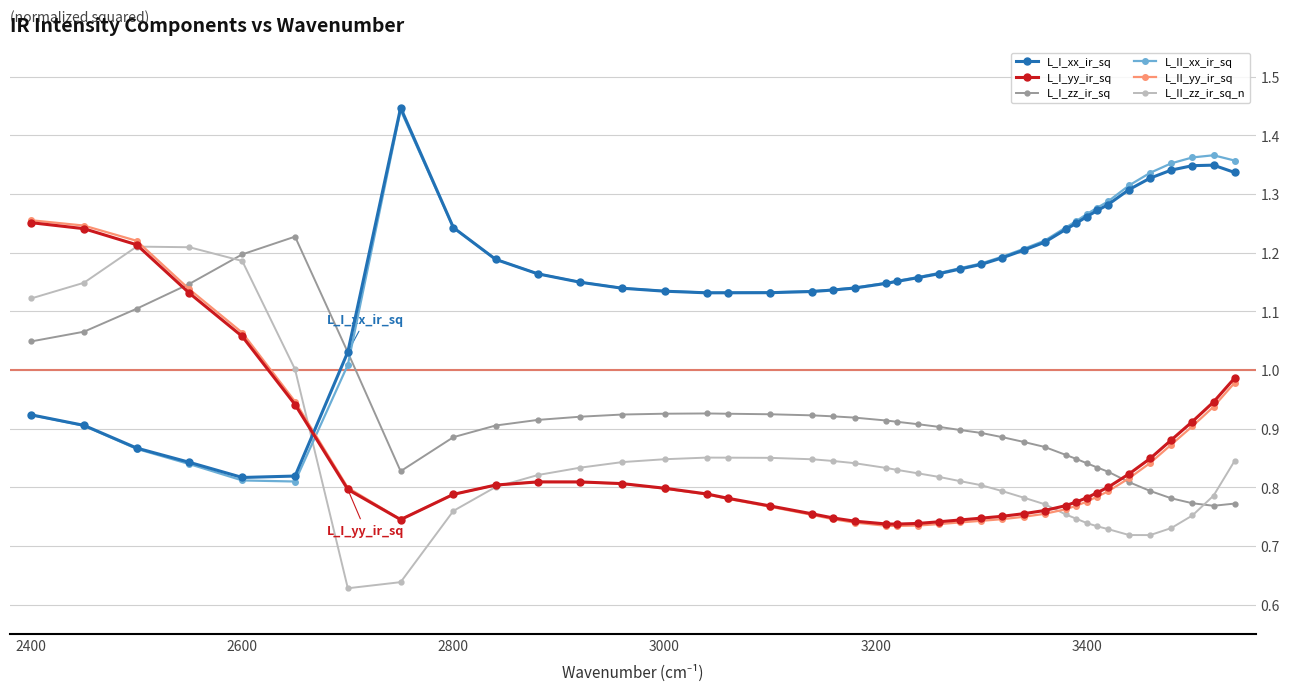

How many values in the L_II_xx_ir_sq series exceed 1?

34